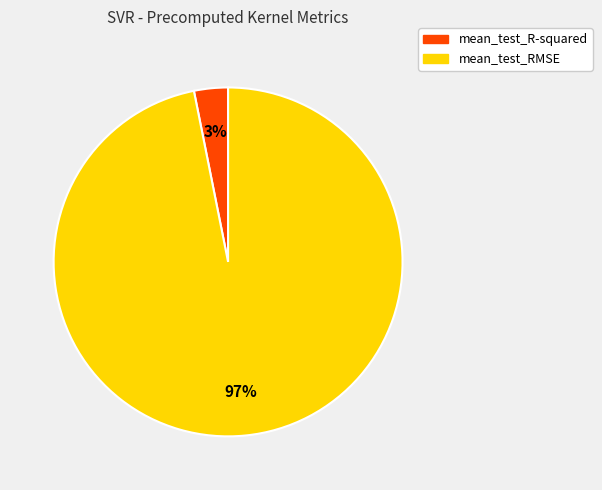

Which category has the biggest portion of the pie?

mean_test_RMSE